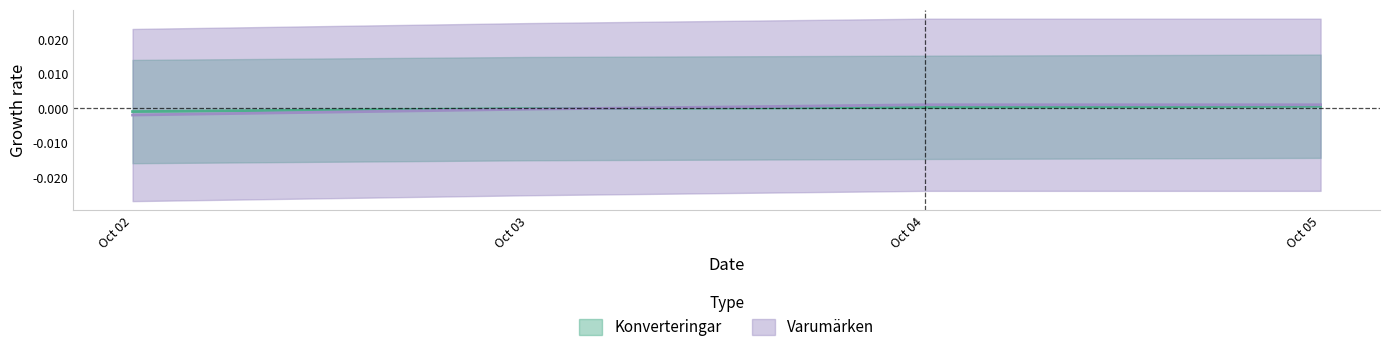

Rank the series by their average value, from lowest to highest.

Konverteringar, Varumärken